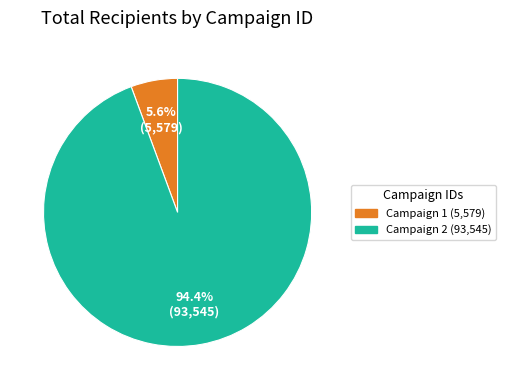

Is there a majority slice in this chart?

Yes